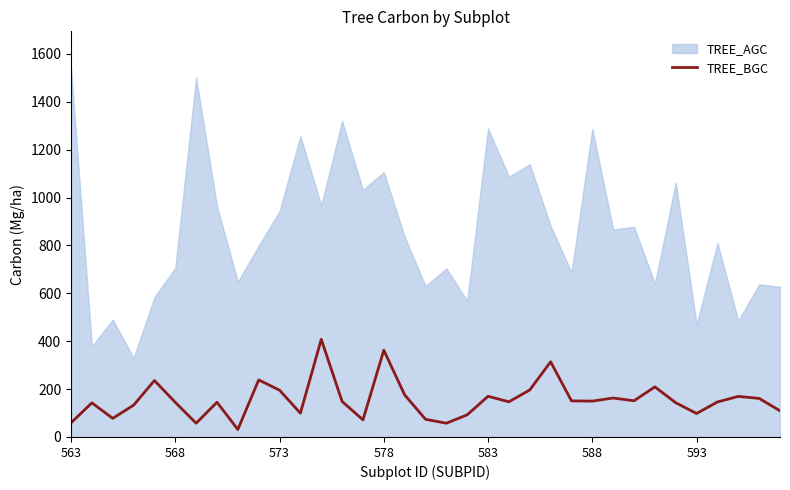

Reading left to right, what are all the values shown in this chart?

59.0	142.5	77.8	132.7	235.9	144.7	57.5	145.0	31.3	238.3	195.4	99.4	407.9	148.3	71.5	362.4	175.8	73.9	57.5	92.5	169.9	146.8	196.4	314.0	150.8	149.8	162.7	151.3	209.2	143.0	98.1	146.2	169.5	161.0	109.3